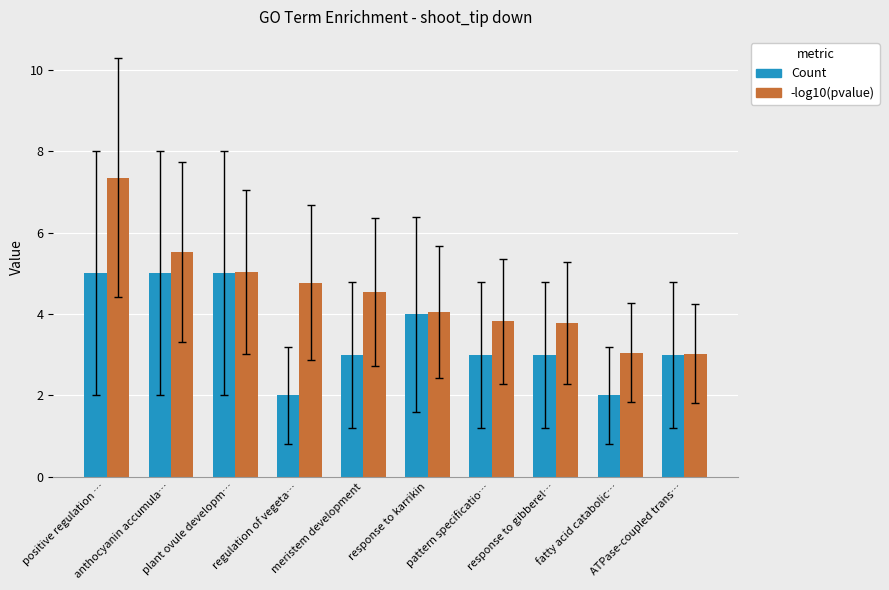

List the series in order of their overall mean, highest first.

-log10(pvalue), Count